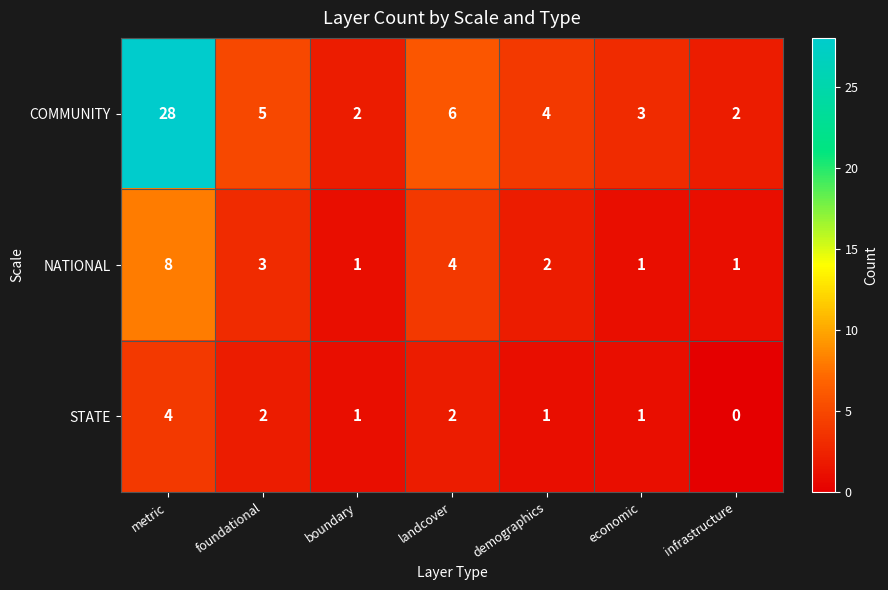

At which category is the sum across all series the highest?

metric